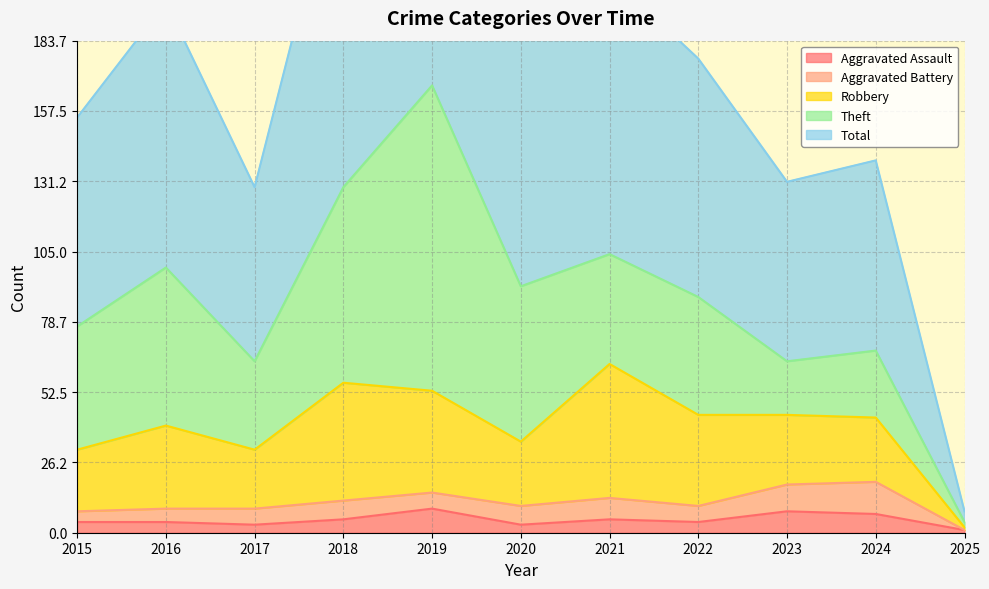

Which series changed the most between 2017 and 2024?

Theft